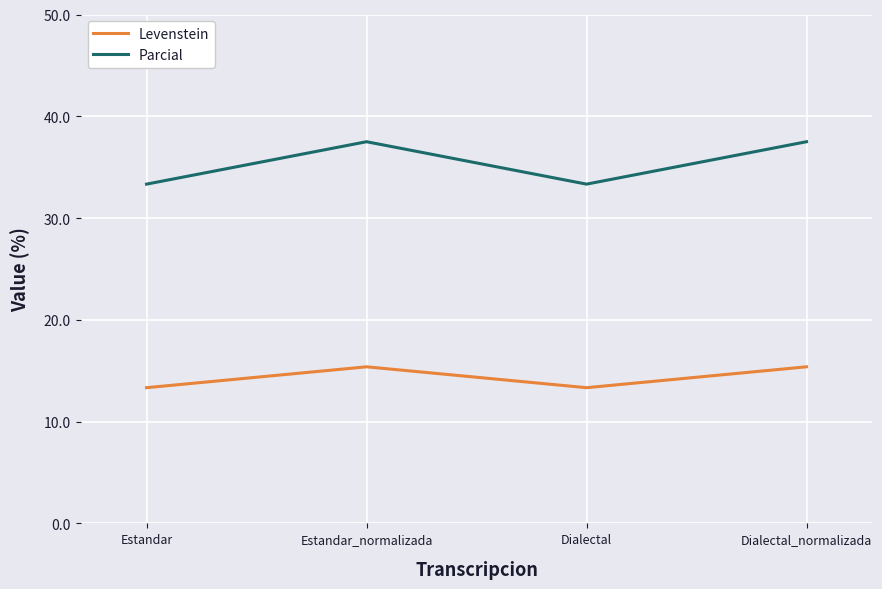

Reading right to left, list all the values displayed in this chart.

Levenstein: 15.4	13.3	15.4	13.3
Parcial: 37.5	33.3	37.5	33.3